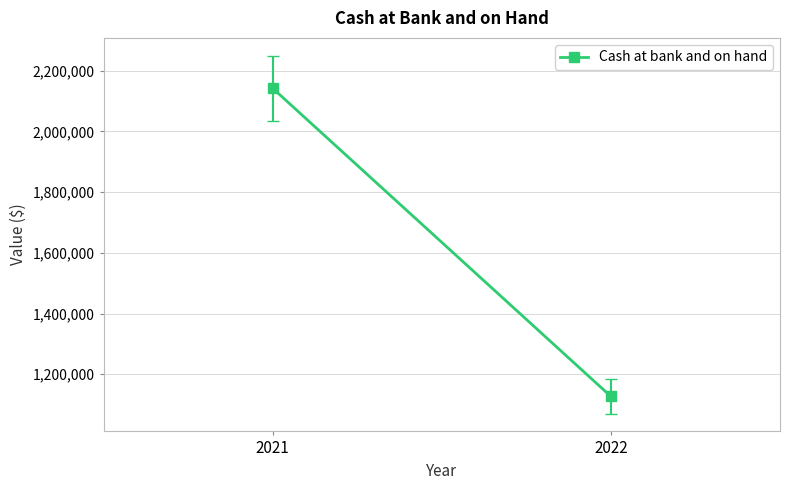

What is the minimum value shown in the chart?

1127052